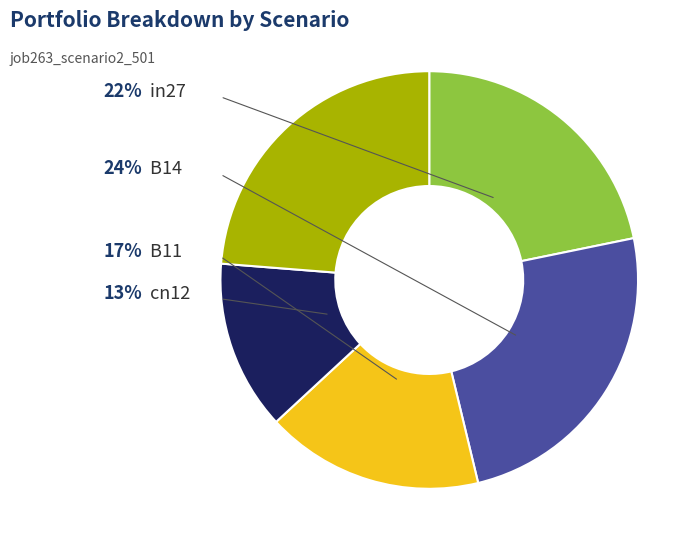

Does any single category account for the majority?

No